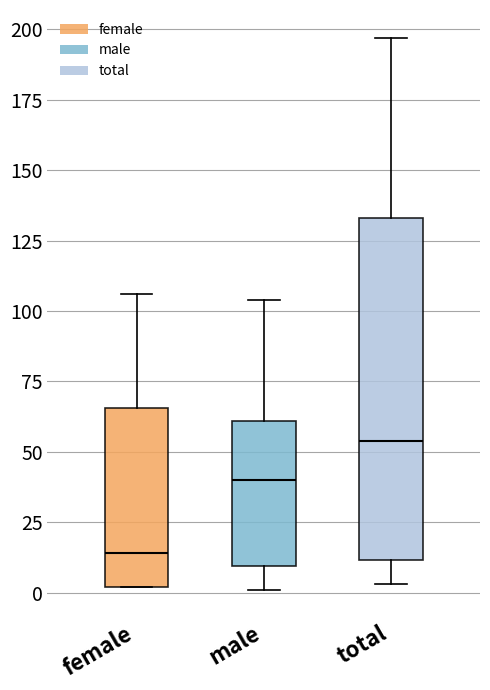

Reading left to right, read every box against the y-axis: the position of its median line, the range the box covers, and the ends of its whiskers. The values are not printed on the chart, so give them approximately, as read against the axis.

female: median 15, box 0 to 65, whiskers 0 to 105
male: median 40, box 10 to 60, whiskers 0 to 105
total: median 55, box 10 to 135, whiskers 5 to 195